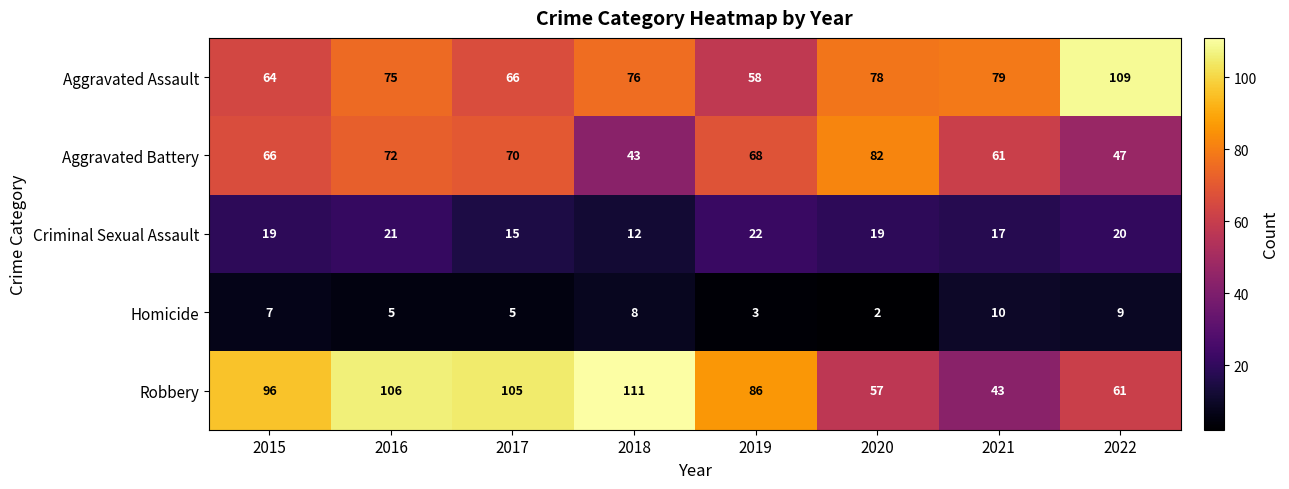

Which category has the lowest value across all series?

2020